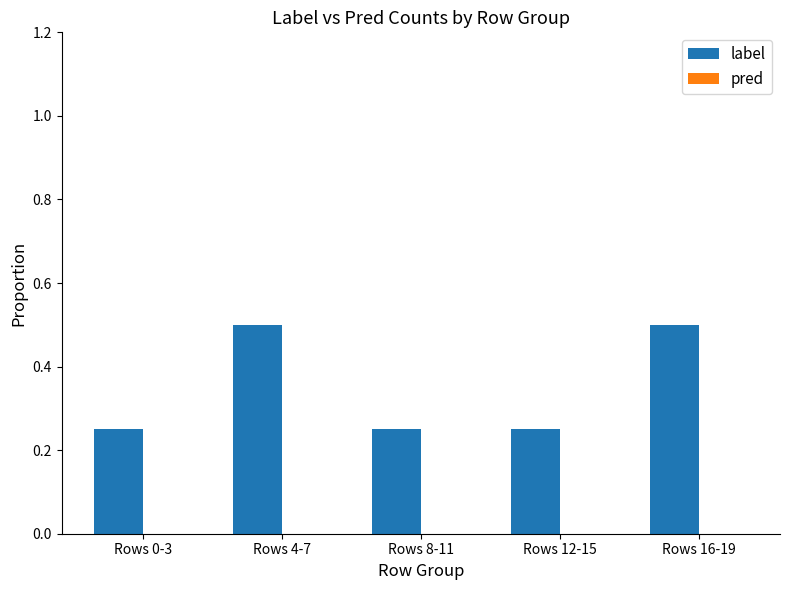

What position from the left is Rows 16-19?

5